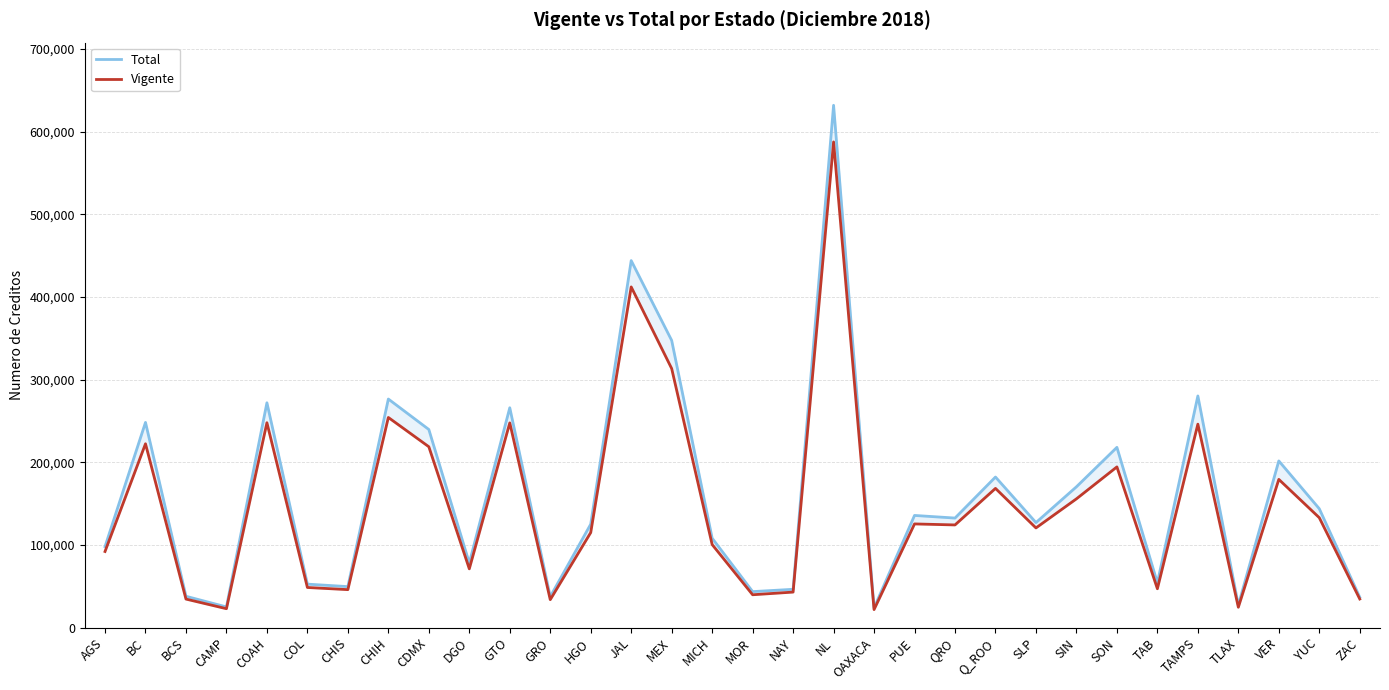

What is the label of the 11th point from the right?

QRO